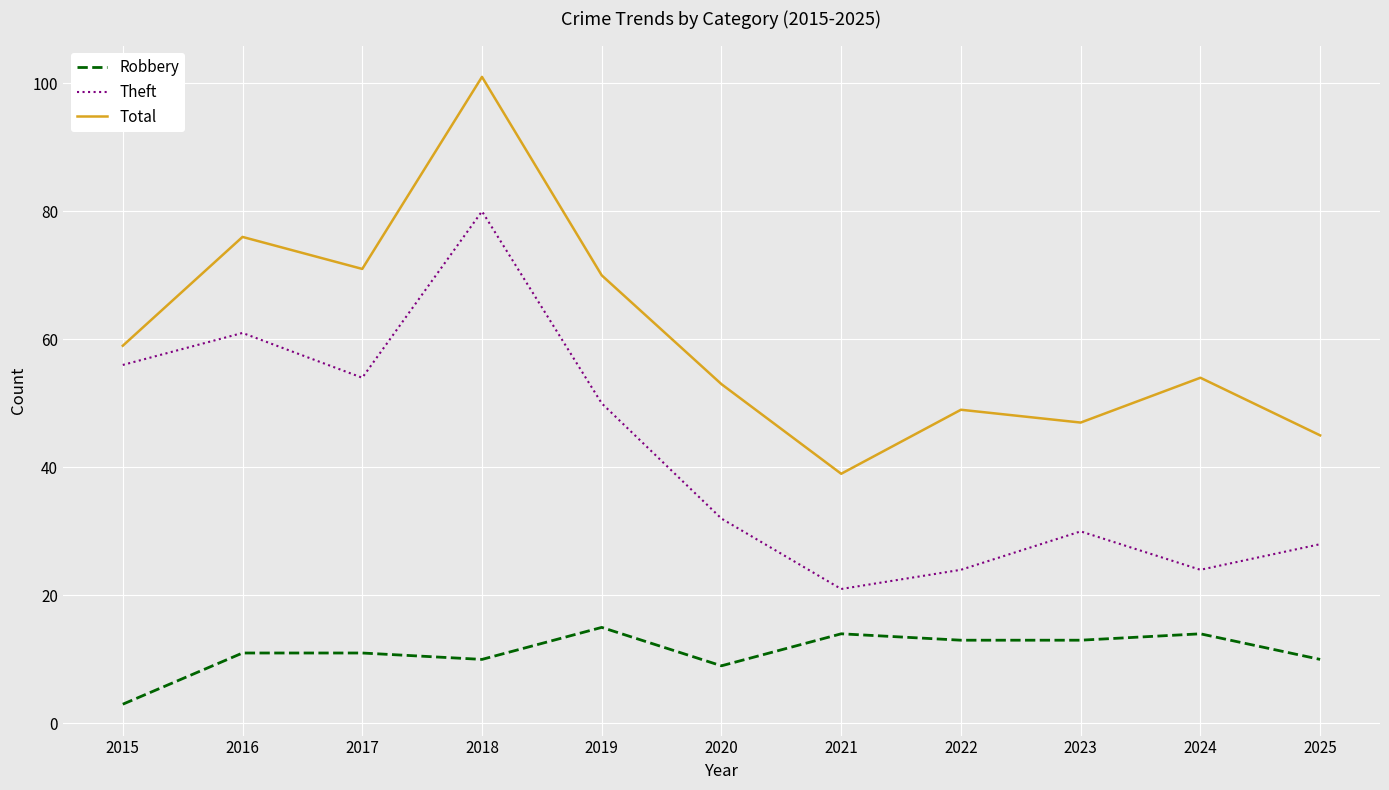

What is the difference between the Theft values at 2017 and 2025?

26